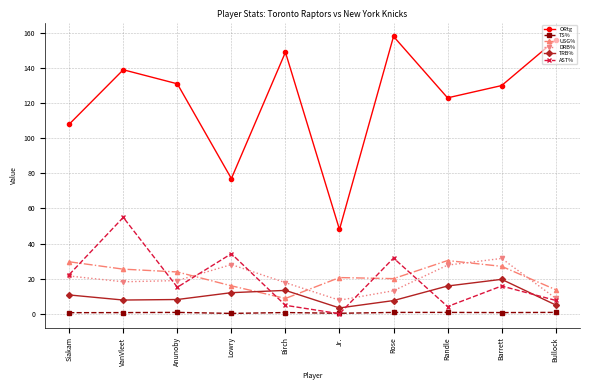

True or false: TRB% has more than 1 points higher than both neighbors.

True